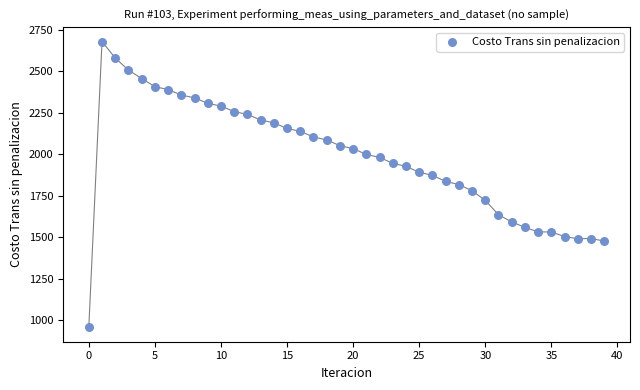

What is the range of Y values (max minus min)?

1721.0